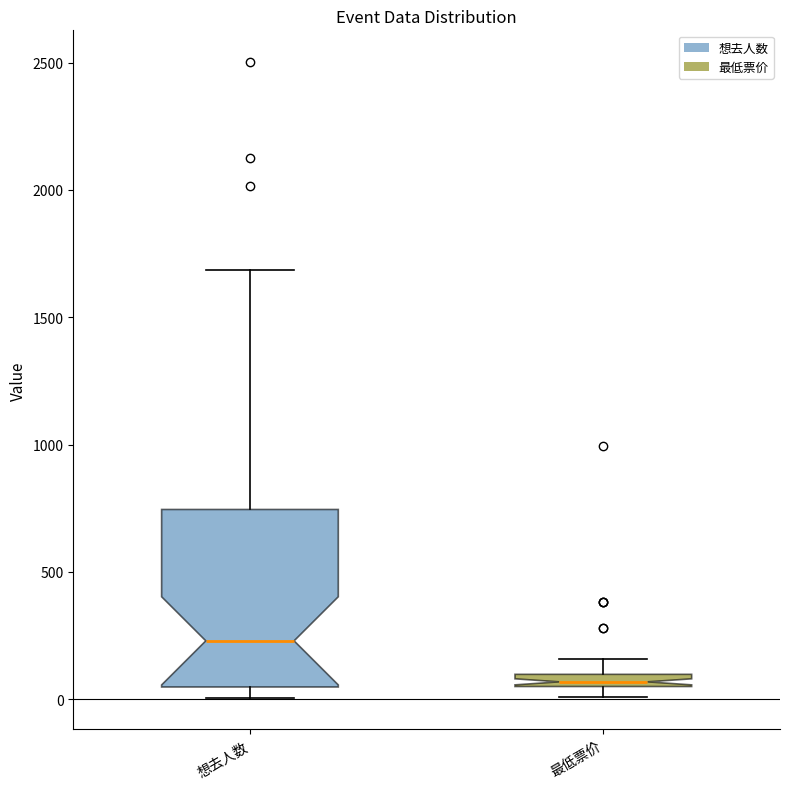

Comparing the boxes themselves (not the whiskers), which one is the tallest?

想去人数